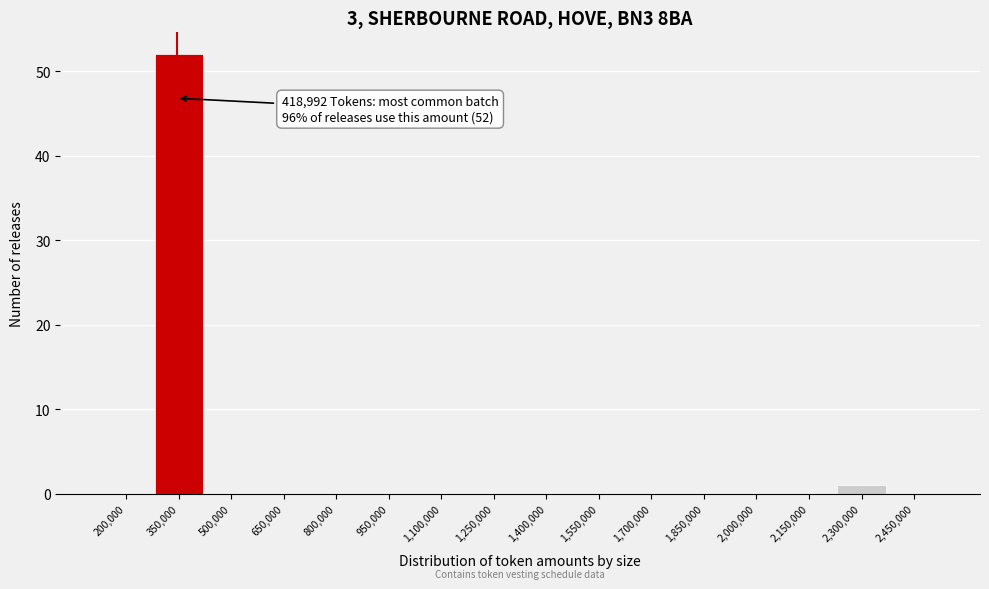

Reading left to right, what are all the values shown in this chart?

200,000=0	350,000=52	500,000=0	650,000=0	800,000=0	950,000=0	1,100,000=0	1,250,000=0	1,400,000=0	1,550,000=0	1,700,000=0	1,850,000=0	2,000,000=0	2,150,000=0	2,300,000=1	2,450,000=0